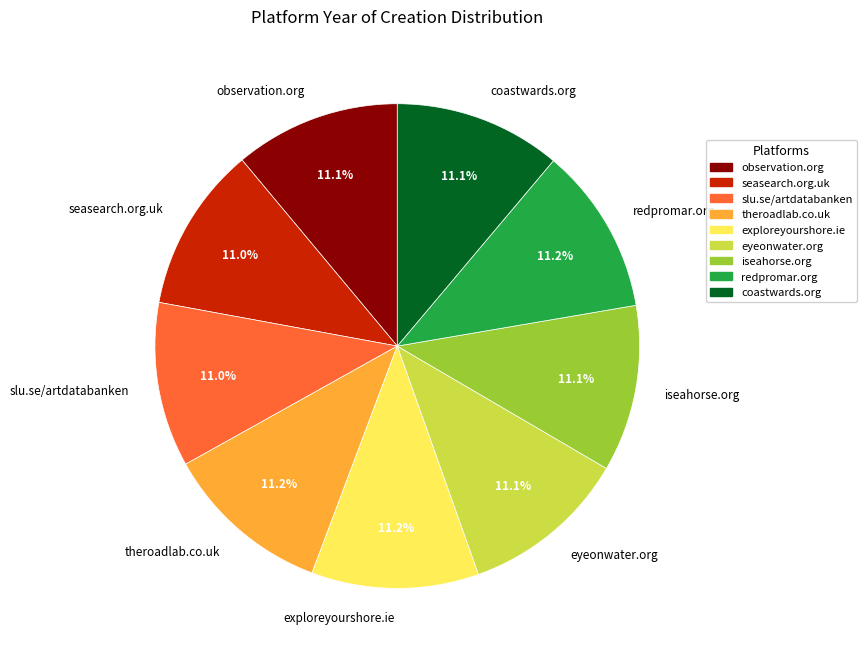

Do slu.se/artdatabanken and iseahorse.org together represent more than half of the pie?

No